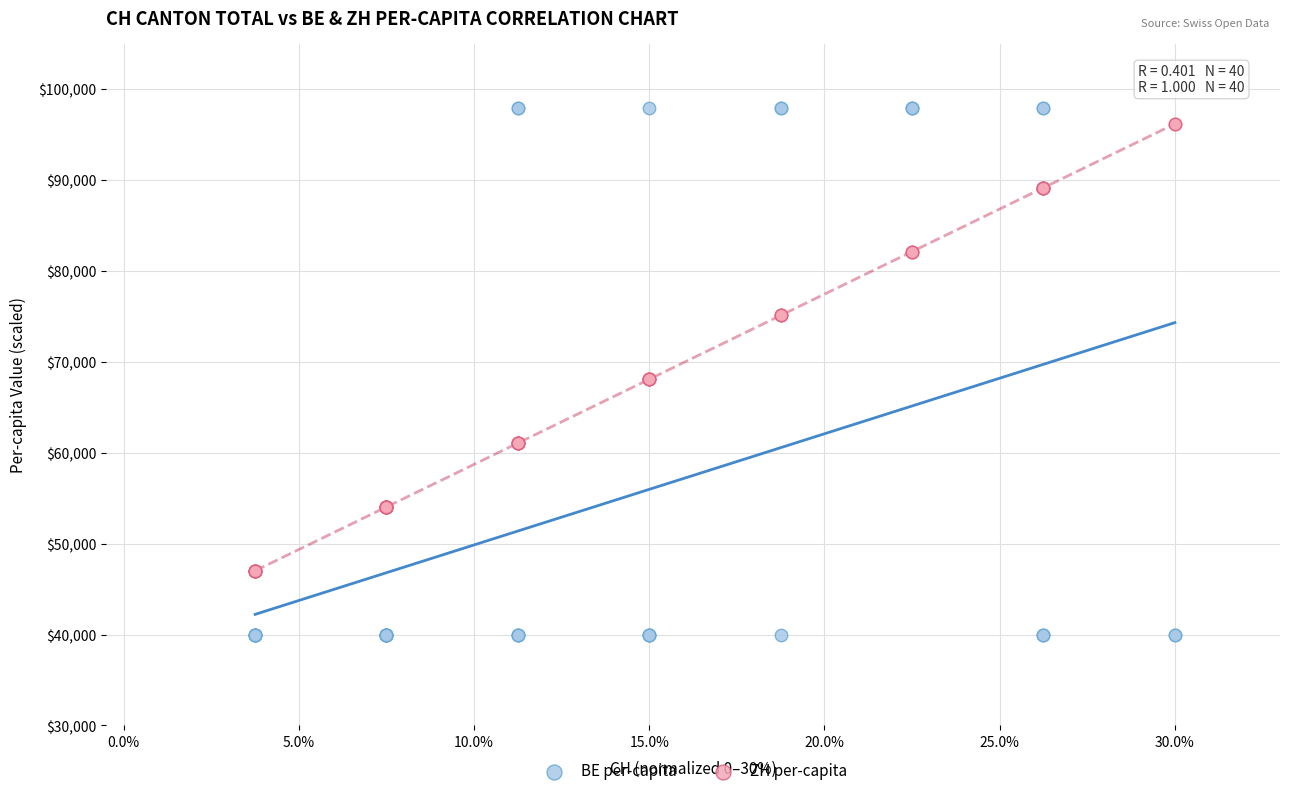

Which series has the largest Y range (max minus min)?

BE per-capita